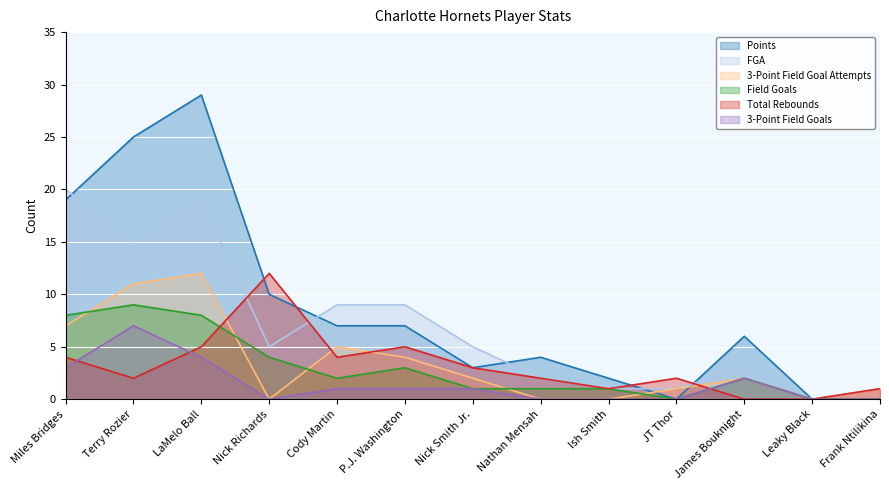

What are all the series names shown in the legend?

Points, FGA, 3-Point Field Goal Attempts, Field Goals, Total Rebounds, 3-Point Field Goals